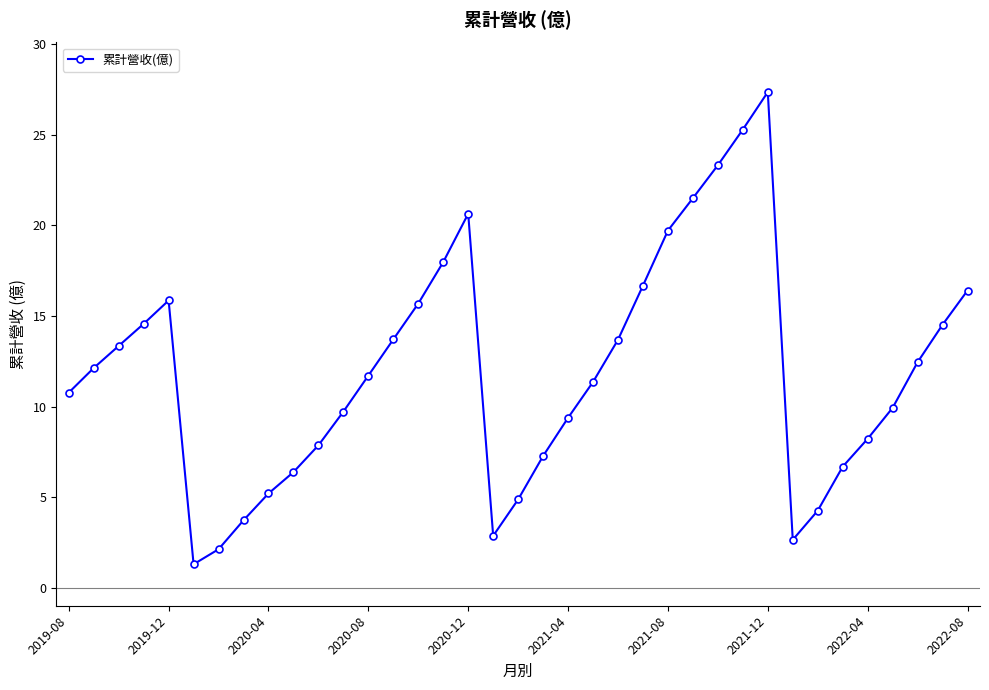

How many lines are shown in the chart?

1